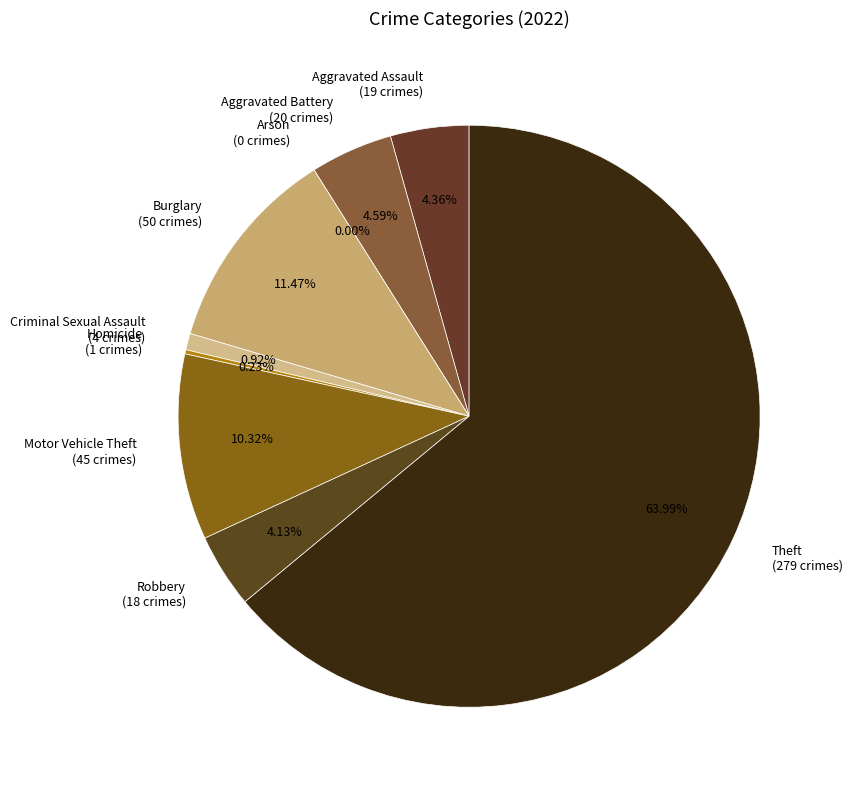

Combined, what portion of the pie is Robbery and Criminal Sexual Assault?

5.0%